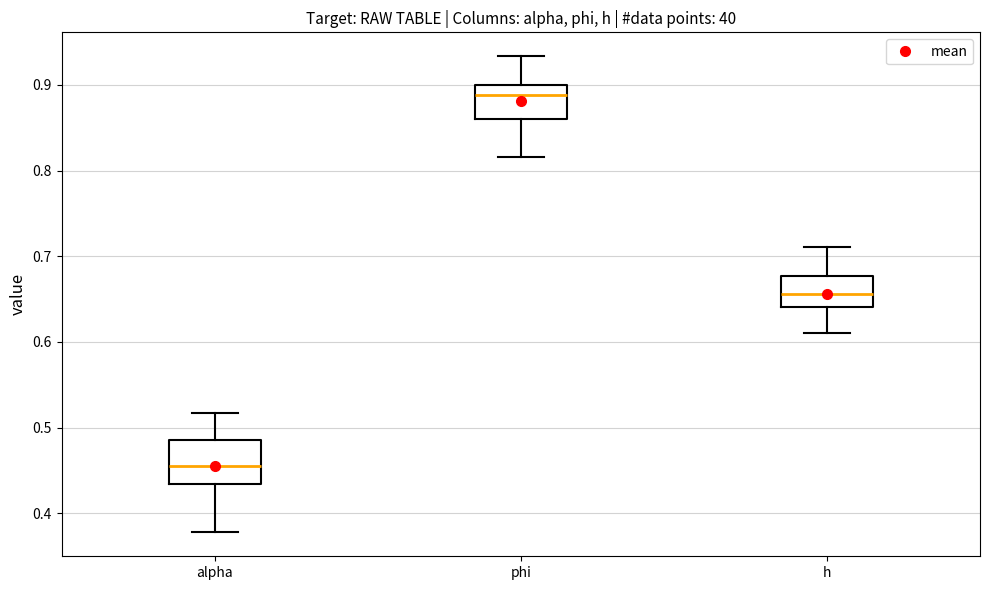

Reading left to right, read every box against the y-axis: the position of its median line, the range the box covers, and the ends of its whiskers. The values are not printed on the chart, so give them approximately, as read against the axis.

alpha: median 0.46, box 0.43 to 0.48, whiskers 0.38 to 0.52
phi: median 0.89, box 0.86 to 0.90, whiskers 0.82 to 0.93
h: median 0.66, box 0.64 to 0.68, whiskers 0.61 to 0.71